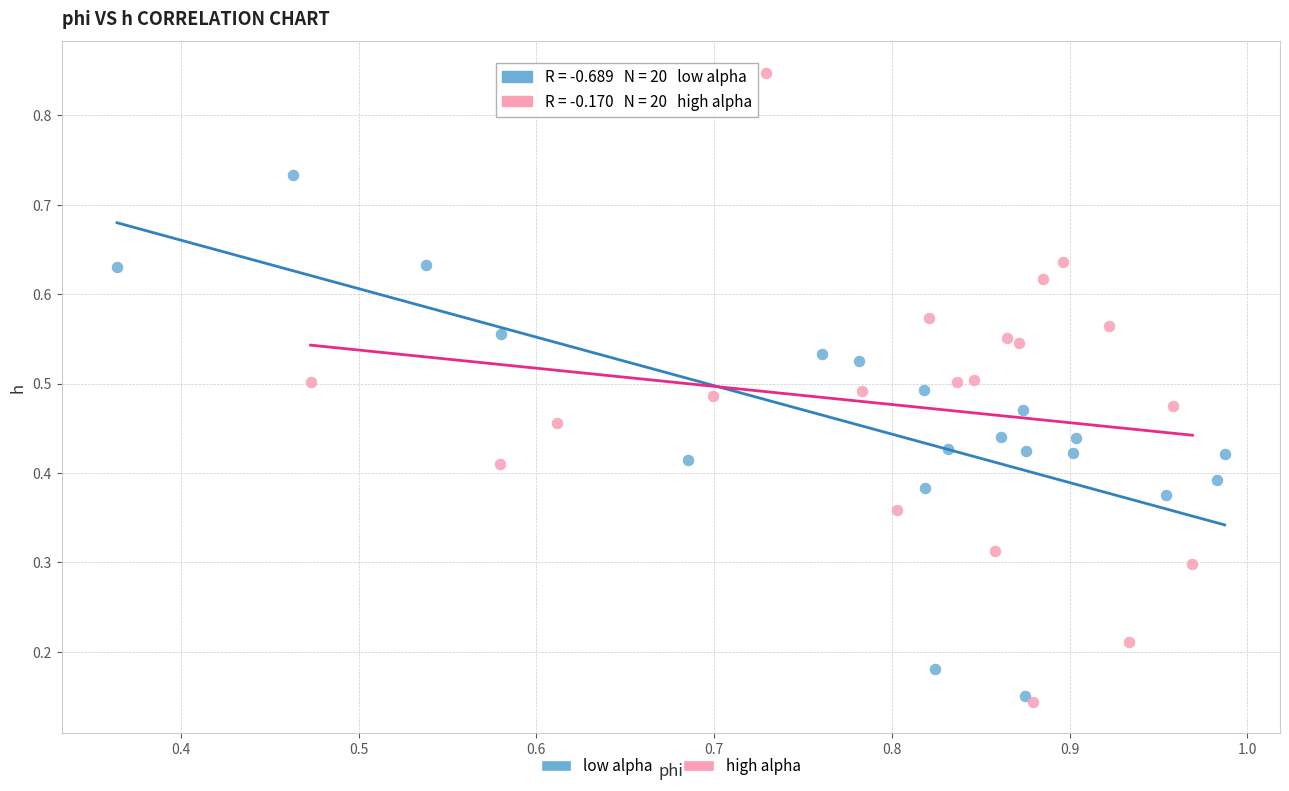

Which series has the largest Y range (max minus min)?

high alpha